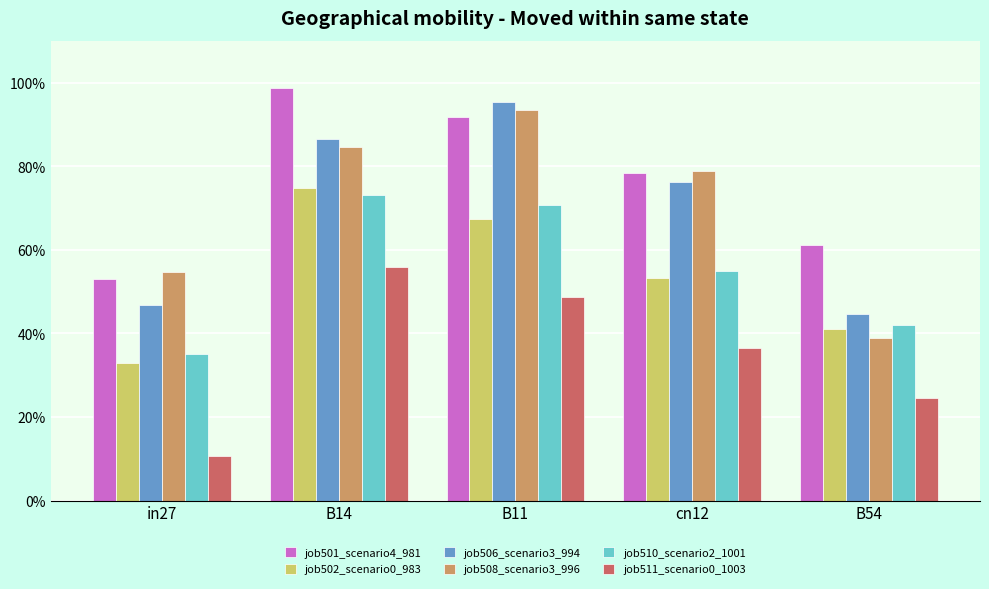

Reading left to right, extract all data points from this chart.

job501_scenario4_981: in27=0.5	B14=1.0	B11=0.9	cn12=0.8	B54=0.6
job502_scenario0_983: in27=0.3	B14=0.7	B11=0.7	cn12=0.5	B54=0.4
job506_scenario3_994: in27=0.5	B14=0.9	B11=1.0	cn12=0.8	B54=0.4
job508_scenario3_996: in27=0.5	B14=0.8	B11=0.9	cn12=0.8	B54=0.4
job510_scenario2_1001: in27=0.4	B14=0.7	B11=0.7	cn12=0.5	B54=0.4
job511_scenario0_1003: in27=0.1	B14=0.6	B11=0.5	cn12=0.4	B54=0.2